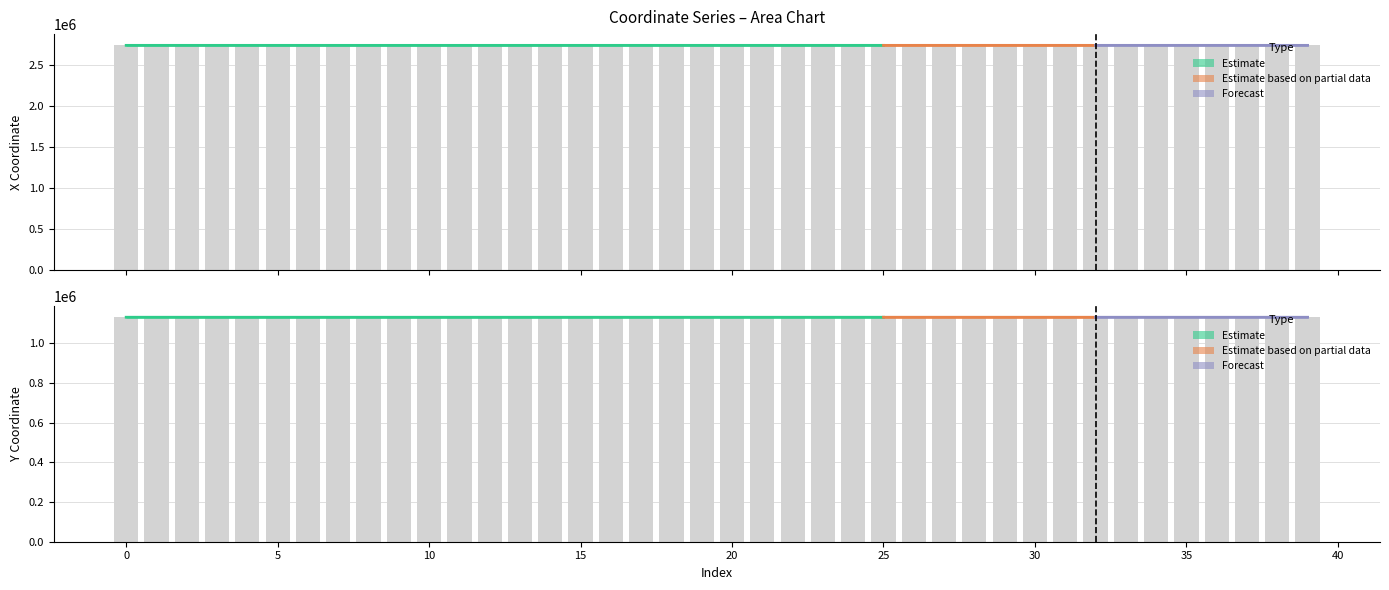

Rank the series by their average value, from lowest to highest.

y, x